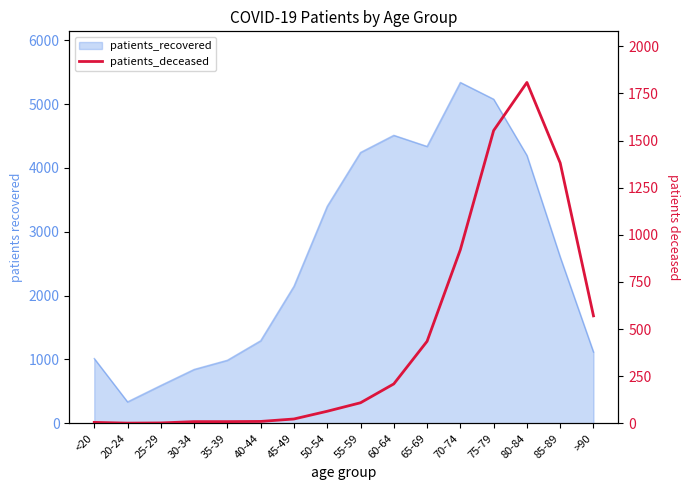

What is the label of the 16th point from the left?

>90